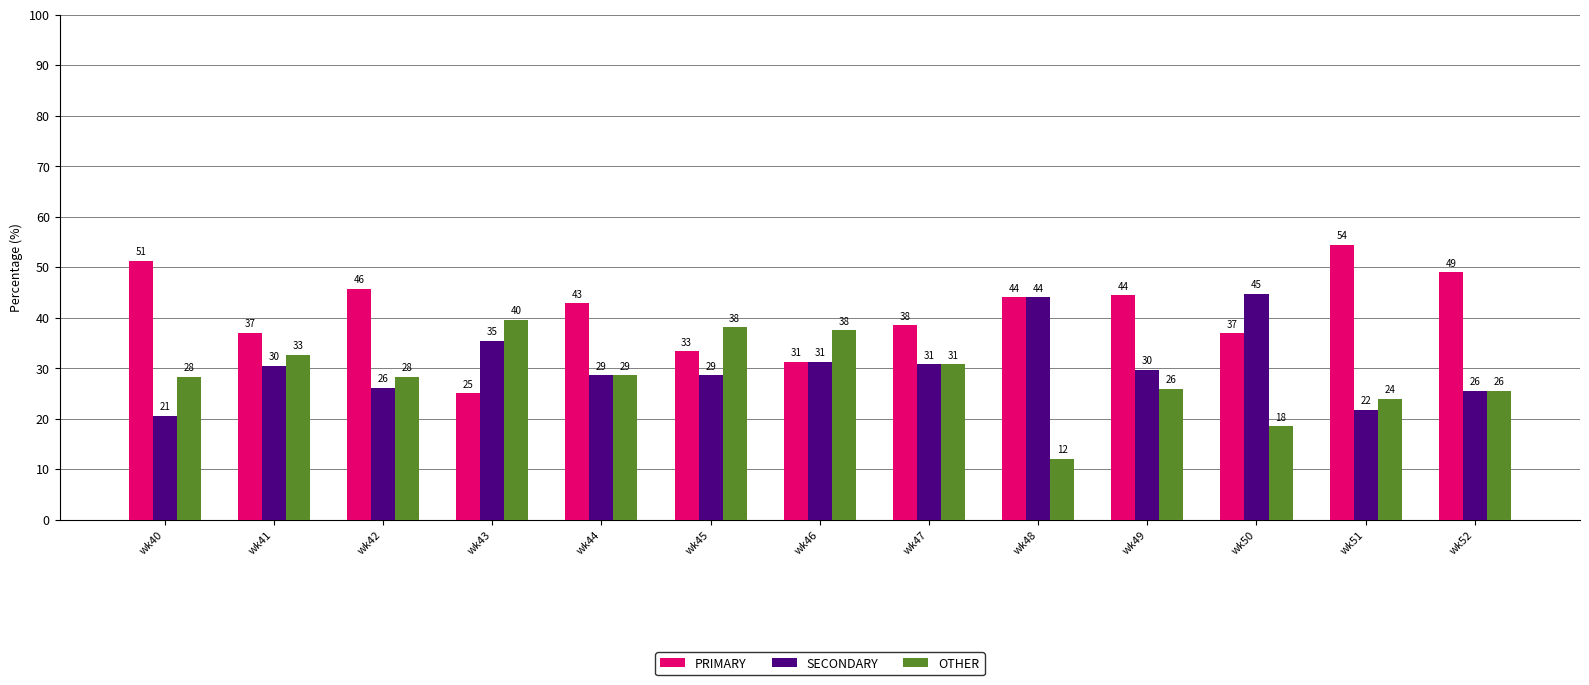

Reading right to left, transcribe all the data shown in this chart.

PRIMARY: wk52=48.9	wk51=54.4	wk50=36.8	wk49=44.4	wk48=44.0	wk47=38.5	wk46=31.2	wk45=33.3	wk44=42.9	wk43=25.0	wk42=45.6	wk41=37.0	wk40=51.3
SECONDARY: wk52=25.5	wk51=21.7	wk50=44.7	wk49=29.6	wk48=44.0	wk47=30.8	wk46=31.2	wk45=28.6	wk44=28.6	wk43=35.4	wk42=26.1	wk41=30.4	wk40=20.5
OTHER: wk52=25.5	wk51=23.9	wk50=18.4	wk49=25.9	wk48=12.0	wk47=30.8	wk46=37.5	wk45=38.1	wk44=28.6	wk43=39.6	wk42=28.3	wk41=32.6	wk40=28.2